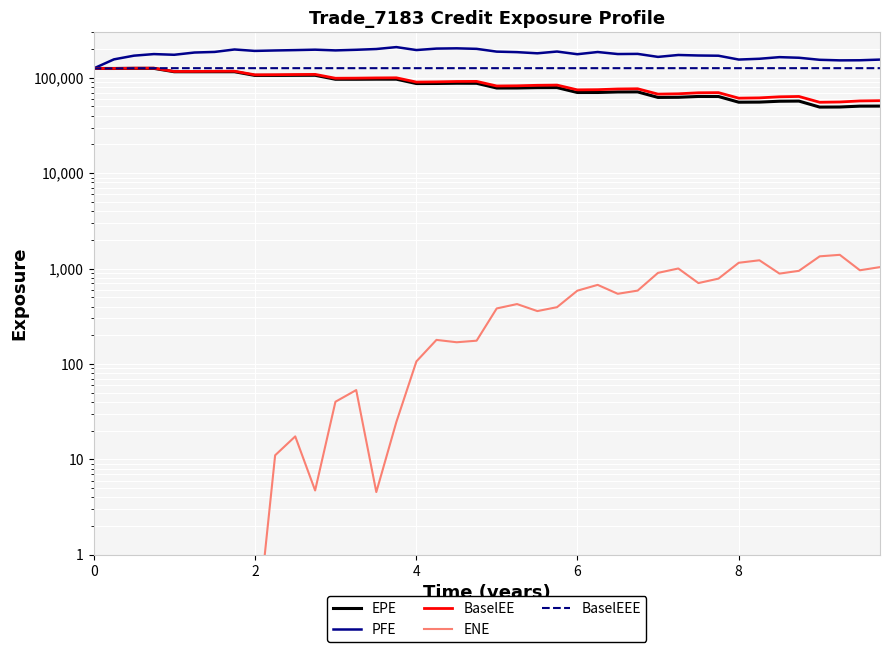

In PFE, how many points are lower than both neighbors (excluding endpoints)?

10